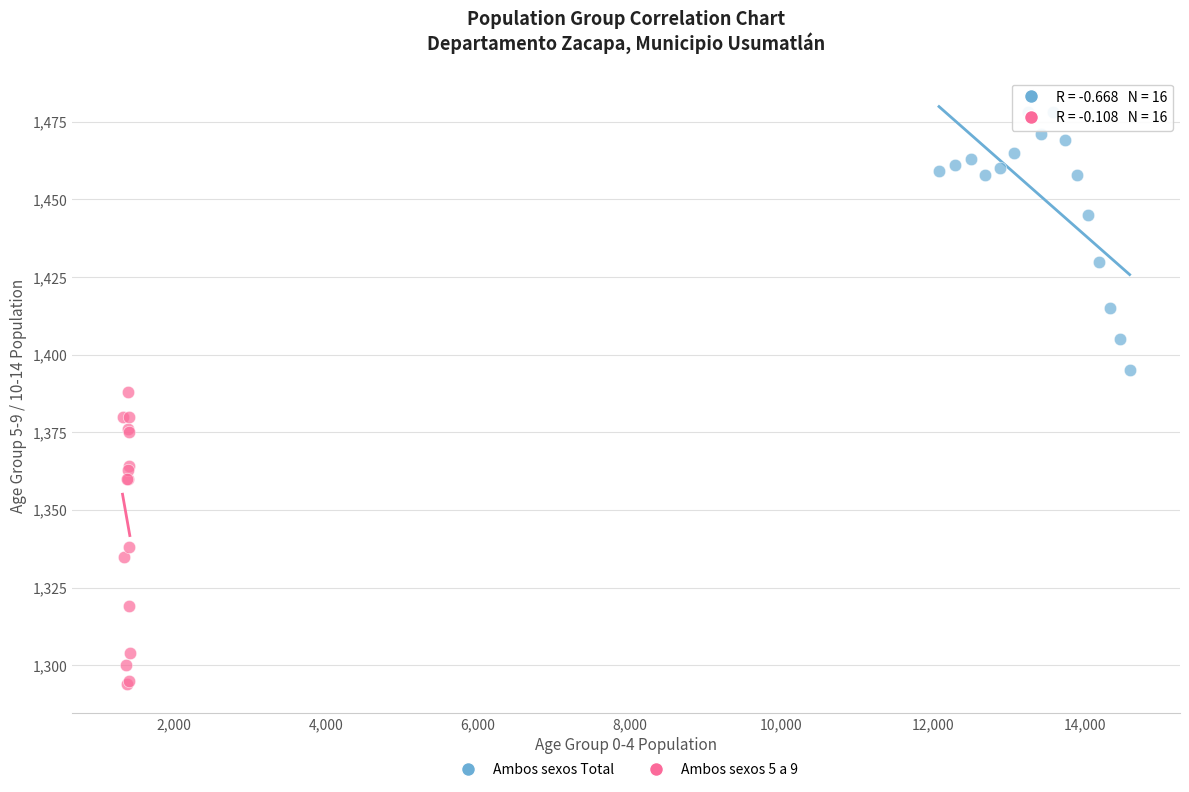

Which series contains the lowest Y value?

Ambos sexos 5 a 9